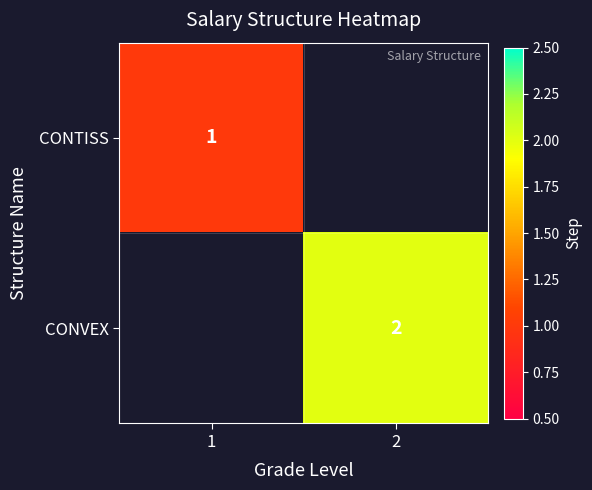

True or false: CONVEX has a value of 2 at 2.

True